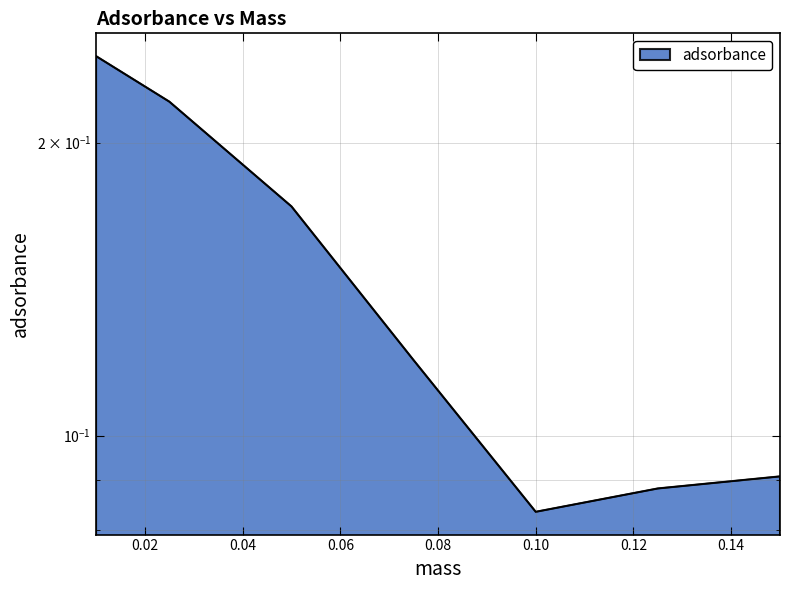

At which label is the value closest to 0?

0.1